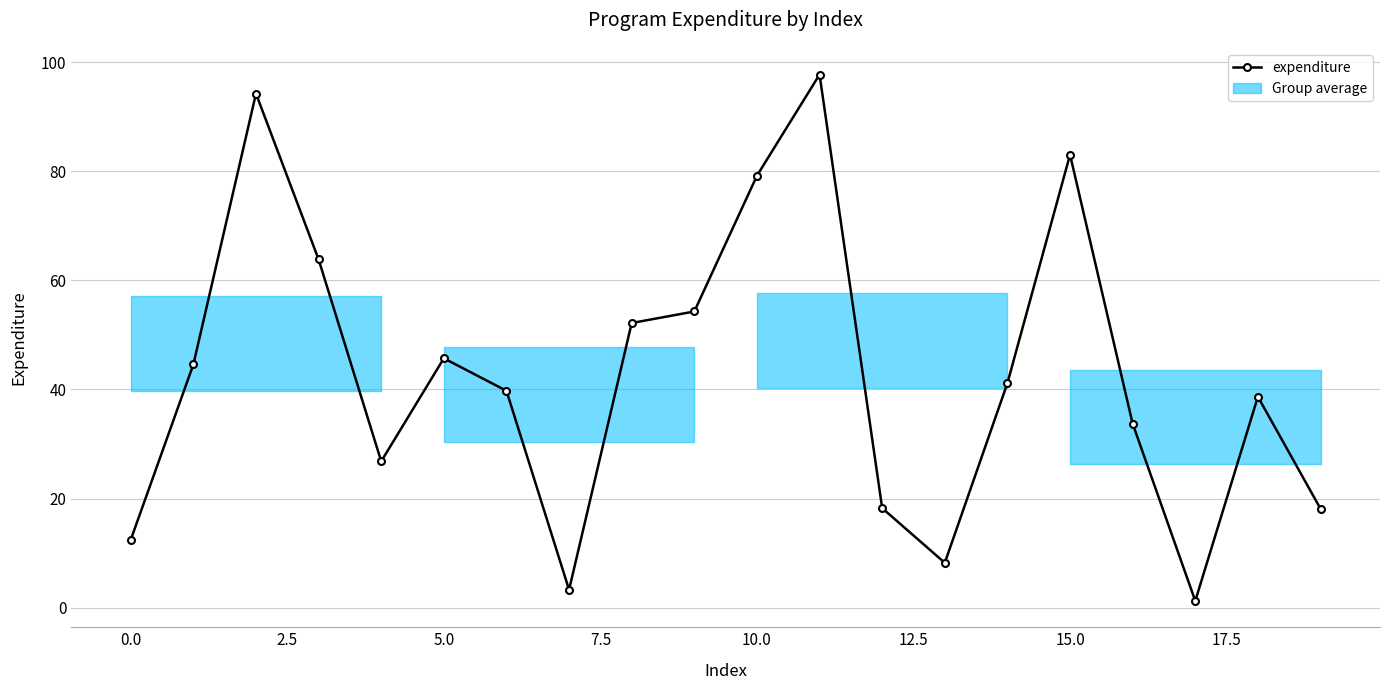

How many data points does each series have?

20